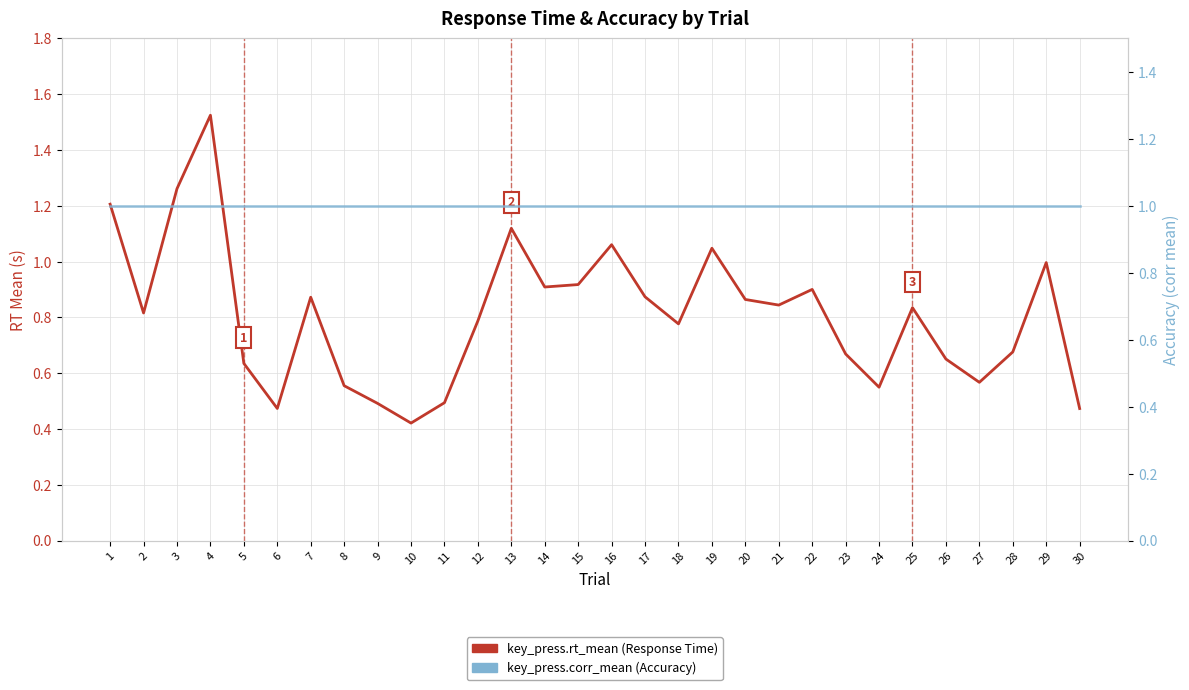

Rank the series by their maximum value, from lowest to highest.

key_press.corr_mean (Accuracy), key_press.rt_mean (Response Time)